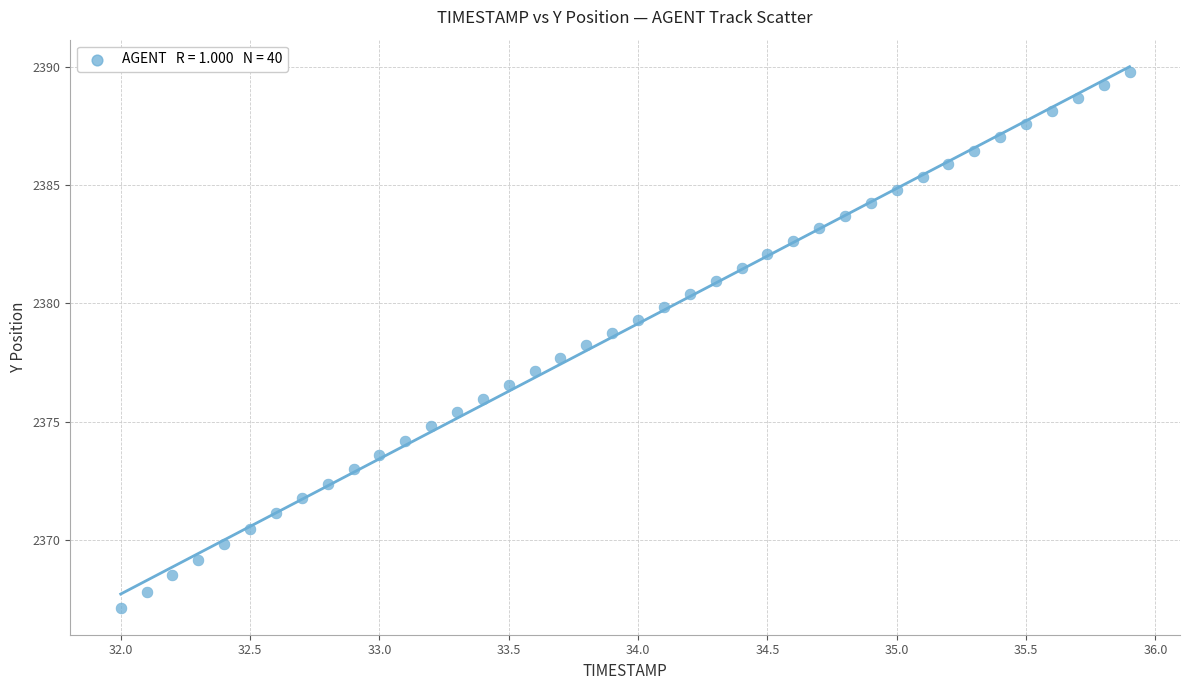

What is the range of Y values (max minus min)?

22.6